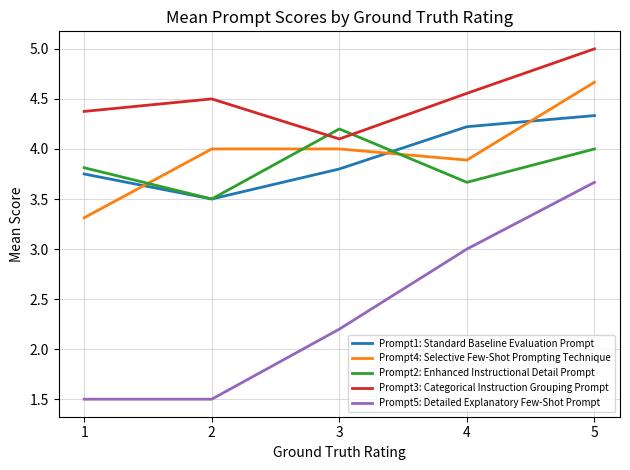

At 4, list the series in order from smallest to largest.

Prompt5: Detailed Explanatory Few-Shot Prompt, Prompt2: Enhanced Instructional Detail Prompt, Prompt4: Selective Few-Shot Prompting Technique, Prompt1: Standard Baseline Evaluation Prompt, Prompt3: Categorical Instruction Grouping Prompt